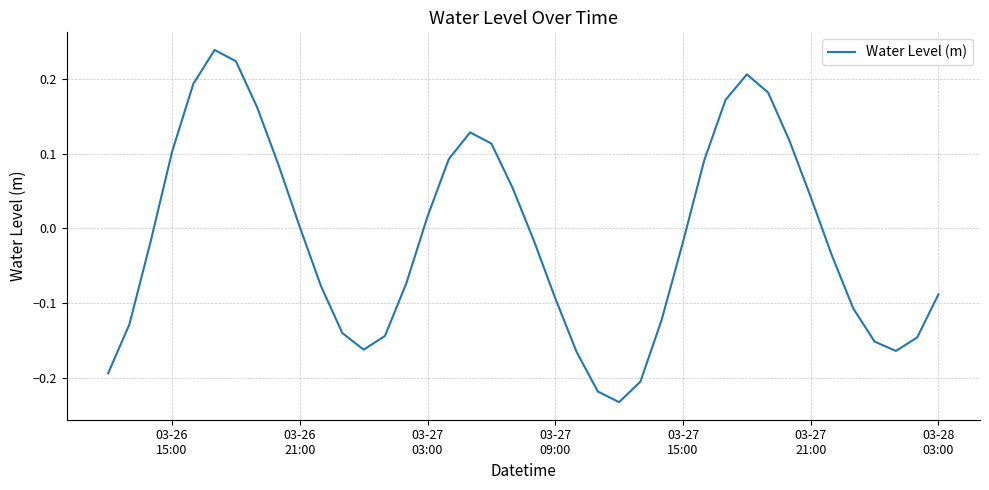

How many interior local valleys (lower than both neighbors) does the data have?

3